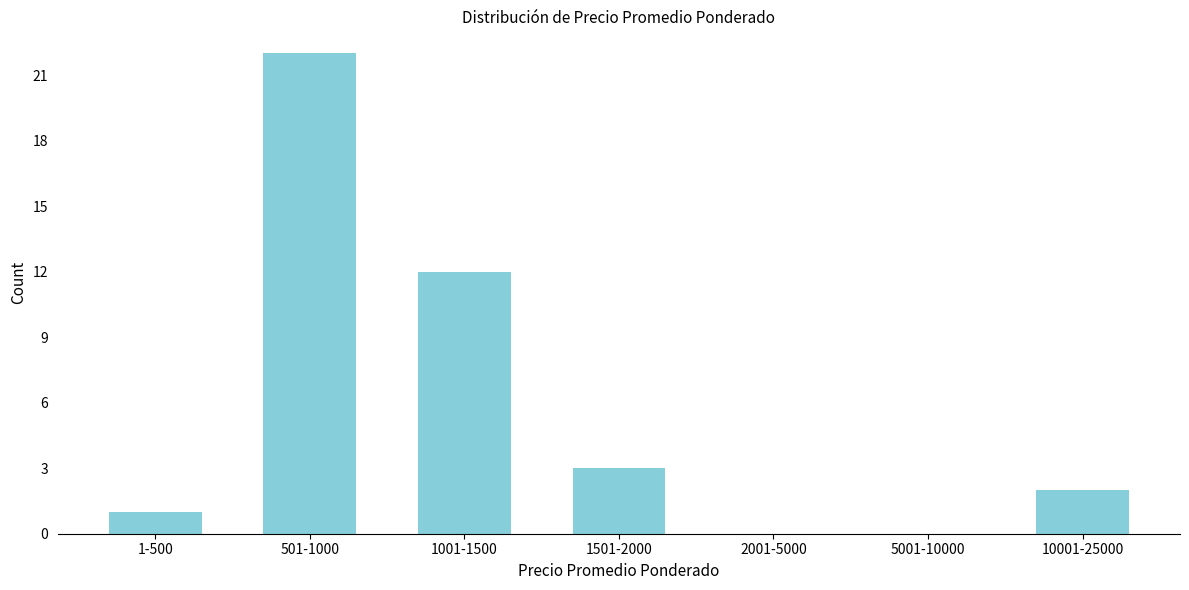

Reading left to right, list all the values displayed in this chart.

1-500=1	501-1000=22	1001-1500=12	1501-2000=3	2001-5000=0	5001-10000=0	10001-25000=2